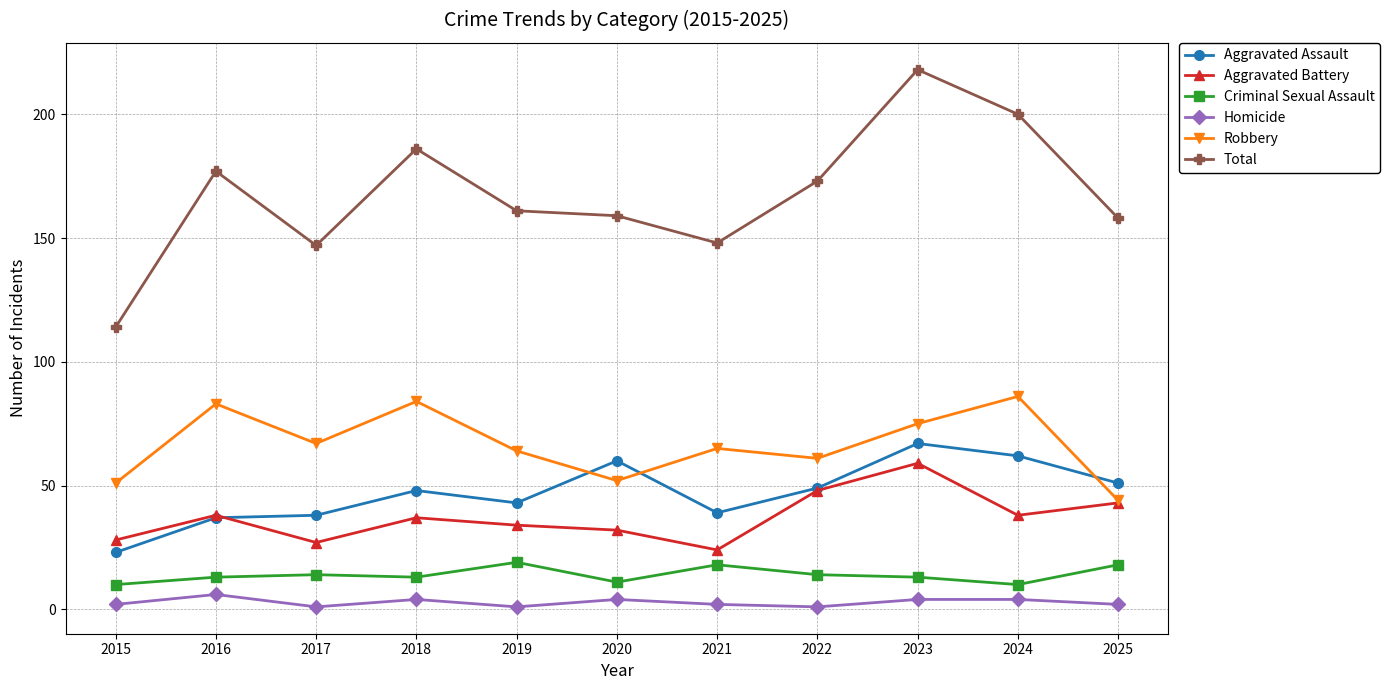

What is the difference between the second highest and second lowest values in the Aggravated Assault series?

25